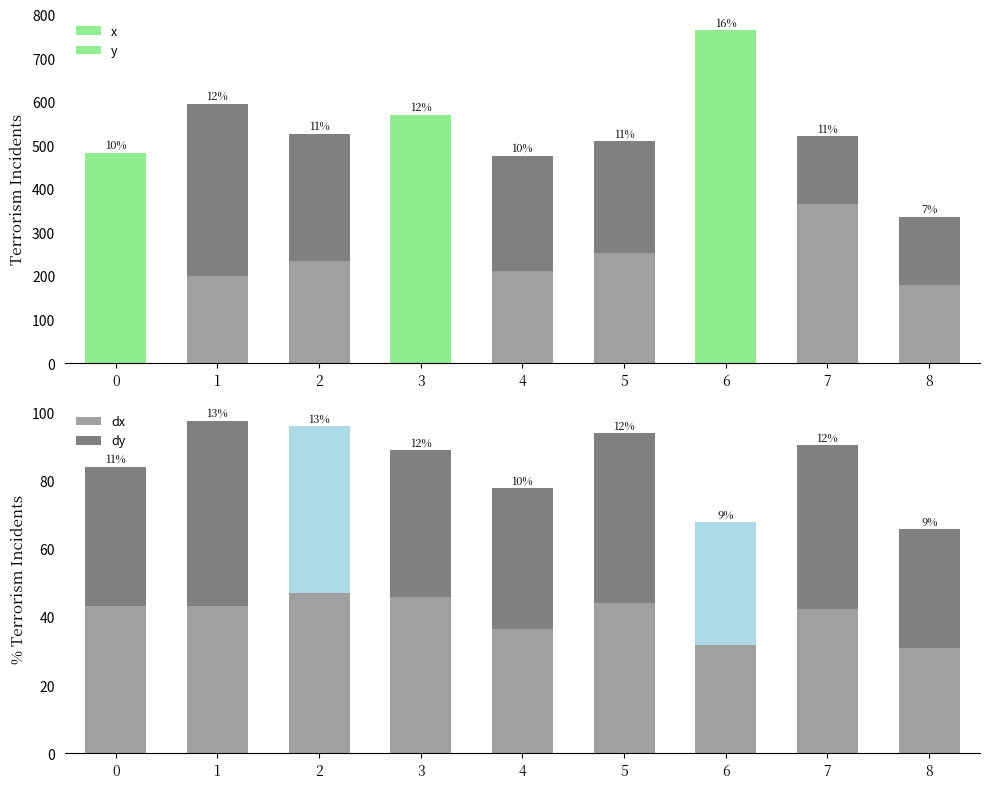

How many data points in dx are above 43?

5